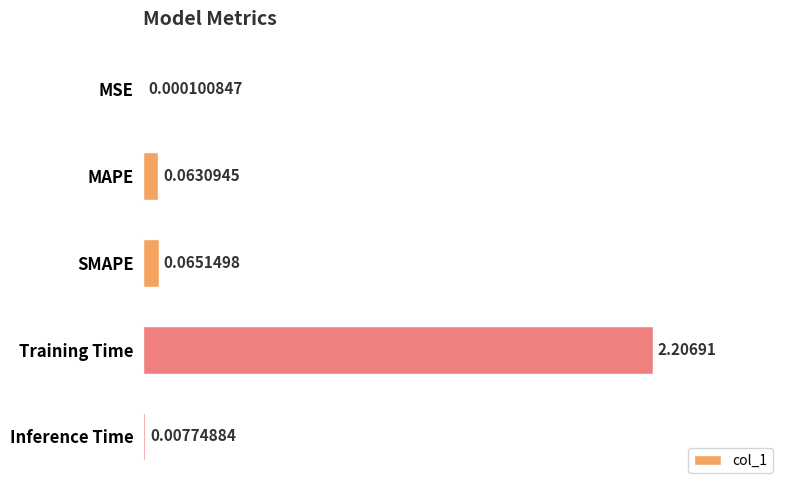

What is the sum of the values at Inference Time and Training Time?

2.2